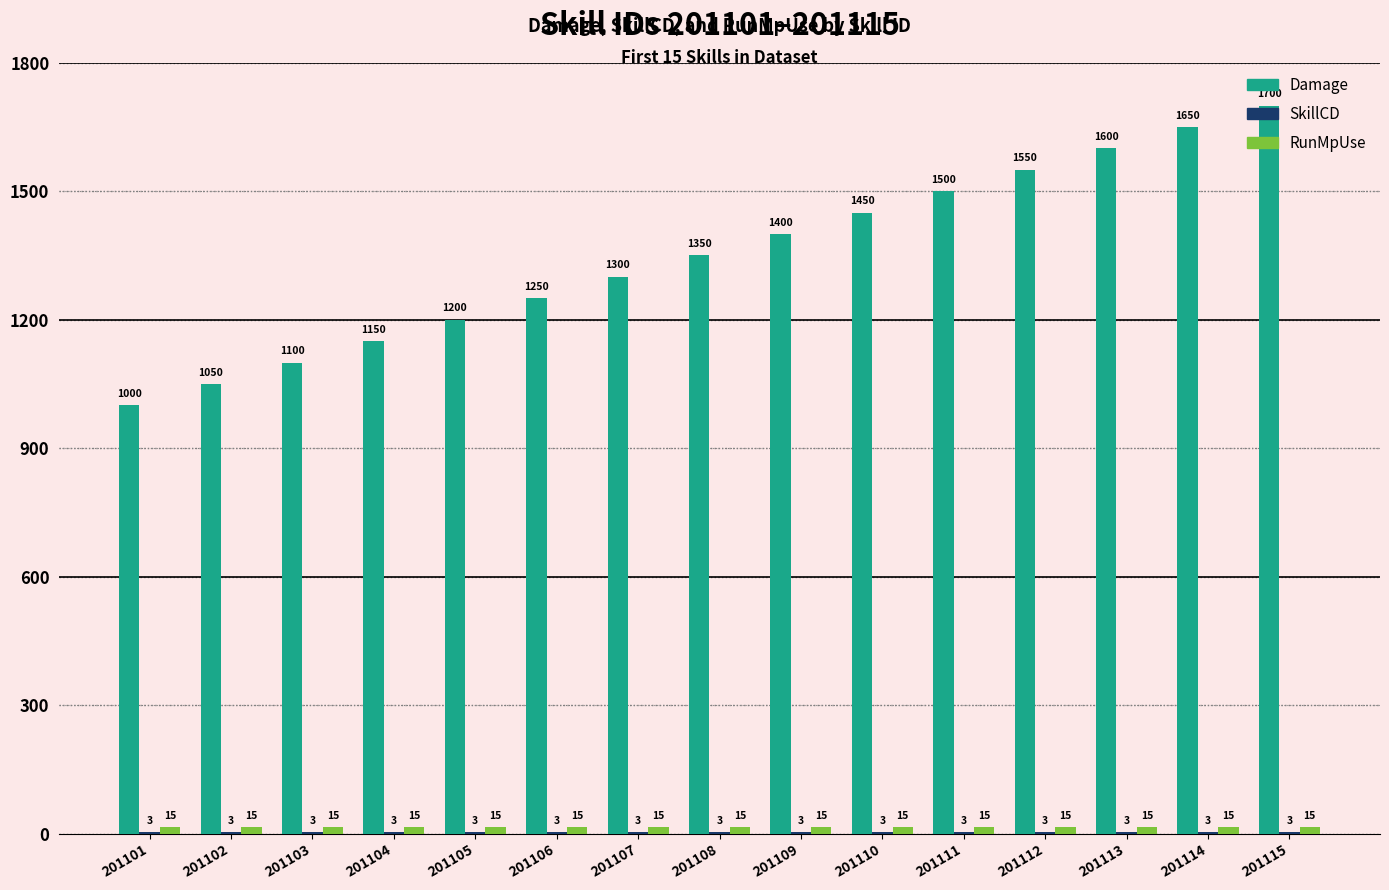

Read the Damage value at 201113, to the nearest 50.

1600